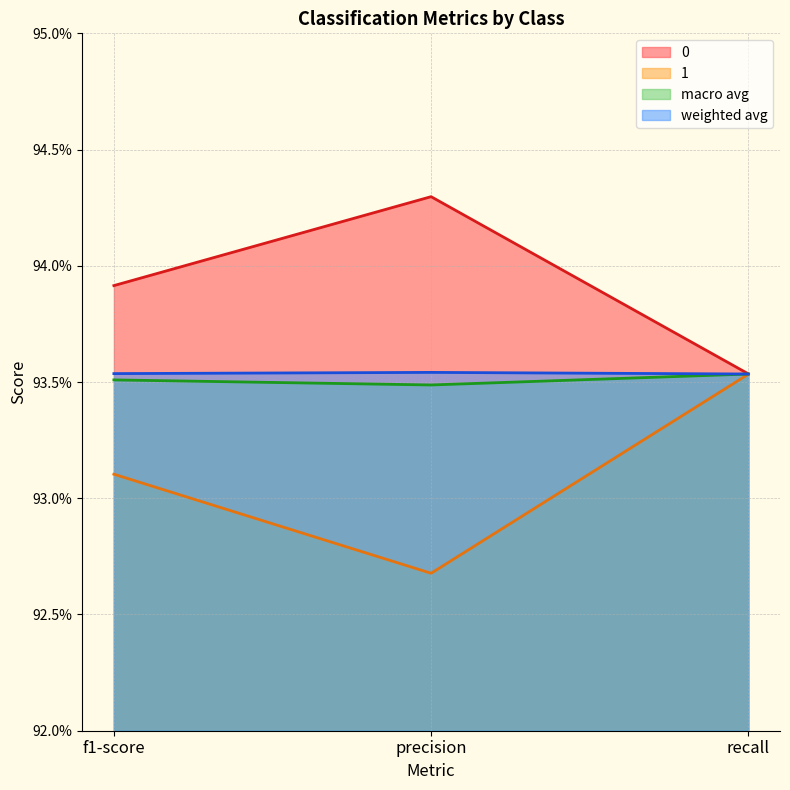

How many data points does each series have?

3